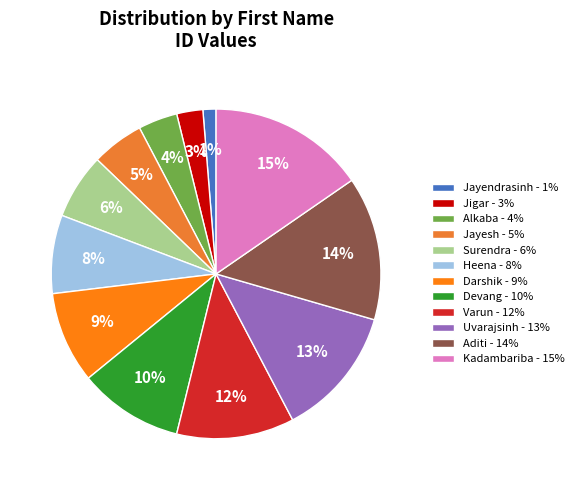

Rank the categories by value from highest to lowest.

Kadambariba, Aditi, Uvarajsinh, Varun, Devang, Darshik, Heena, Surendra, Jayesh, Alkaba, Jigar, Jayendrasinh